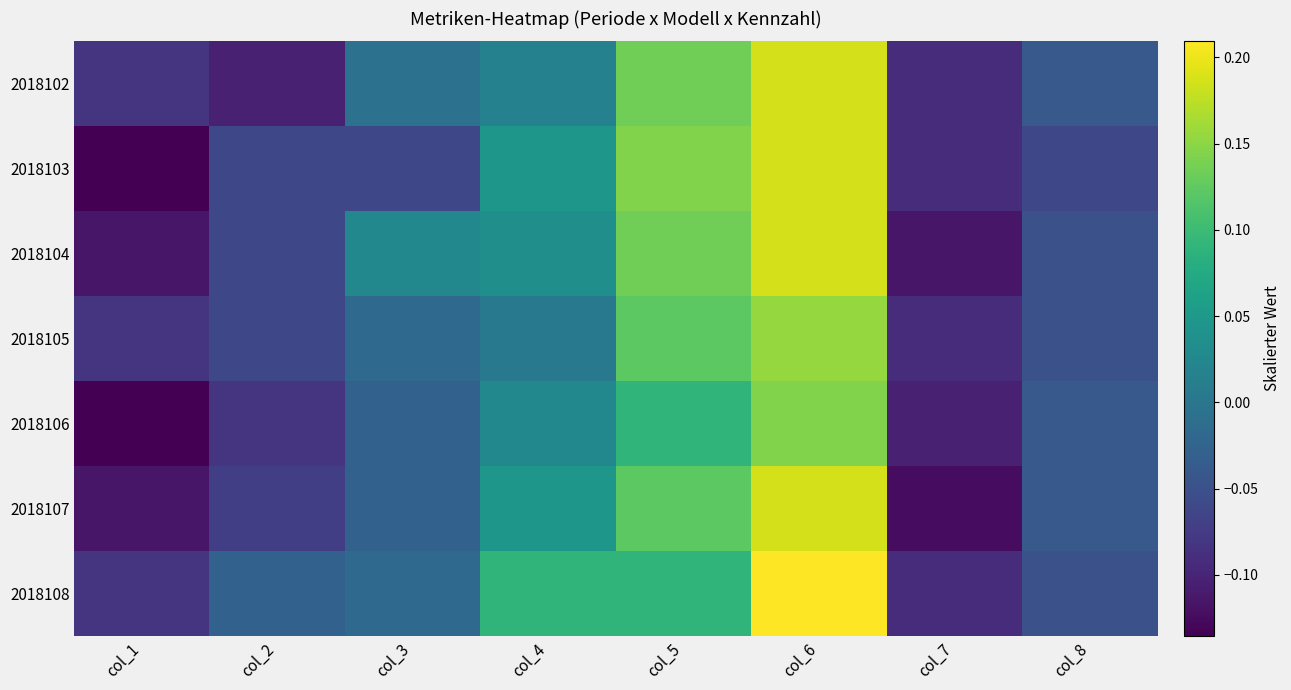

At which category does the chart reach its minimum across all series?

col_1